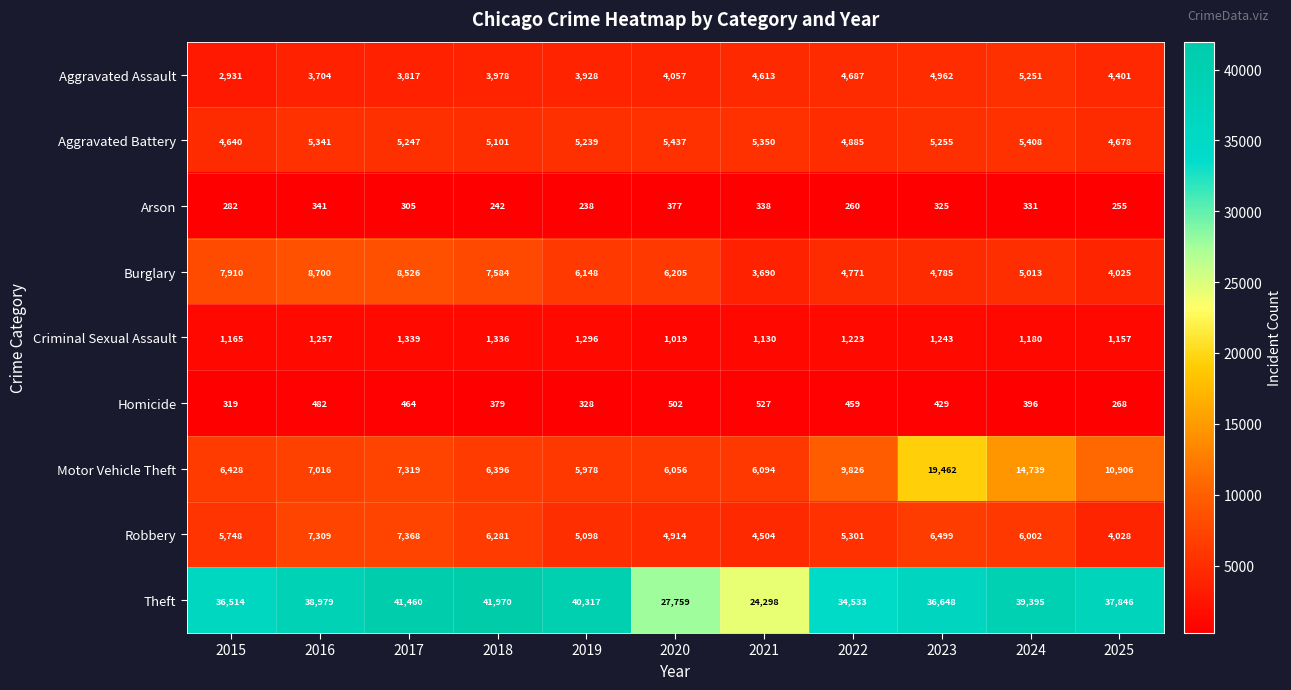

Count the number of data series in this chart.

9